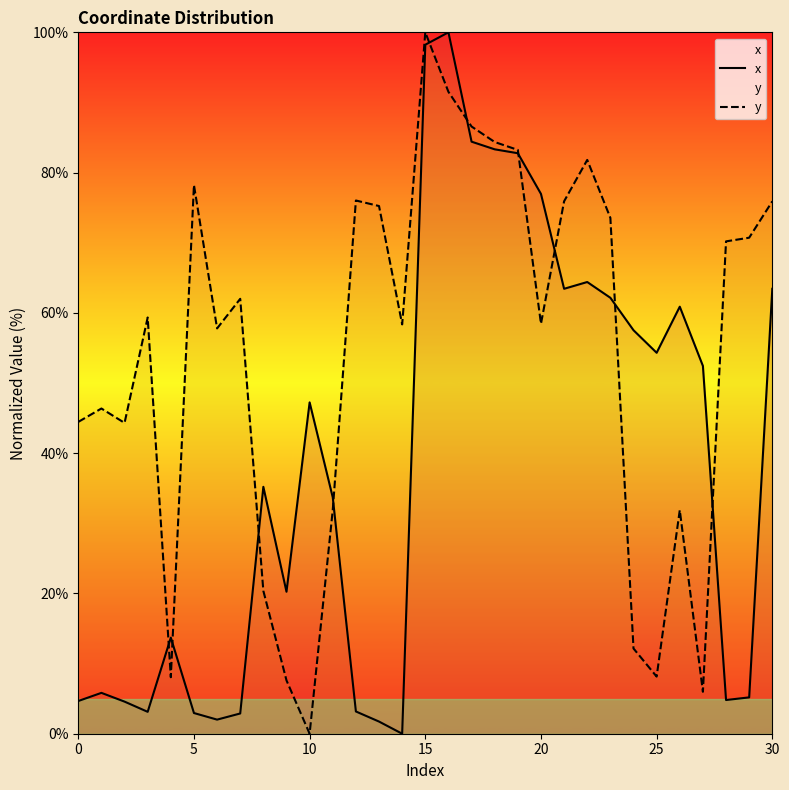

What is the approximate value of y at 0?

44.5